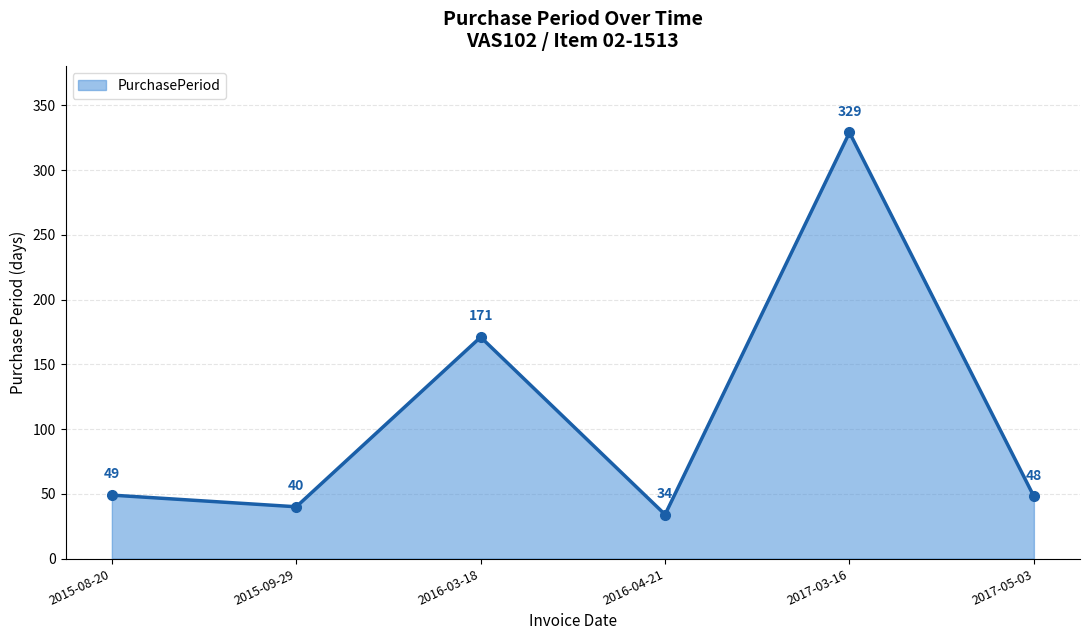

The chart shows a value of 52 at 2016-03-18. True or false?

False